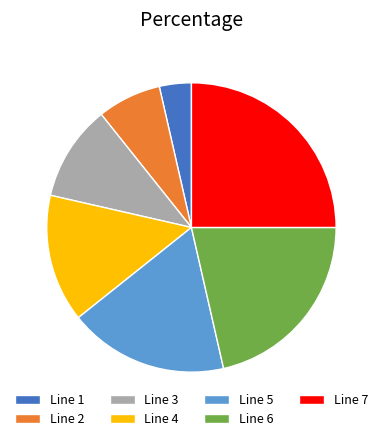

The Line 3 slice represents 11% of the pie. True or false?

True